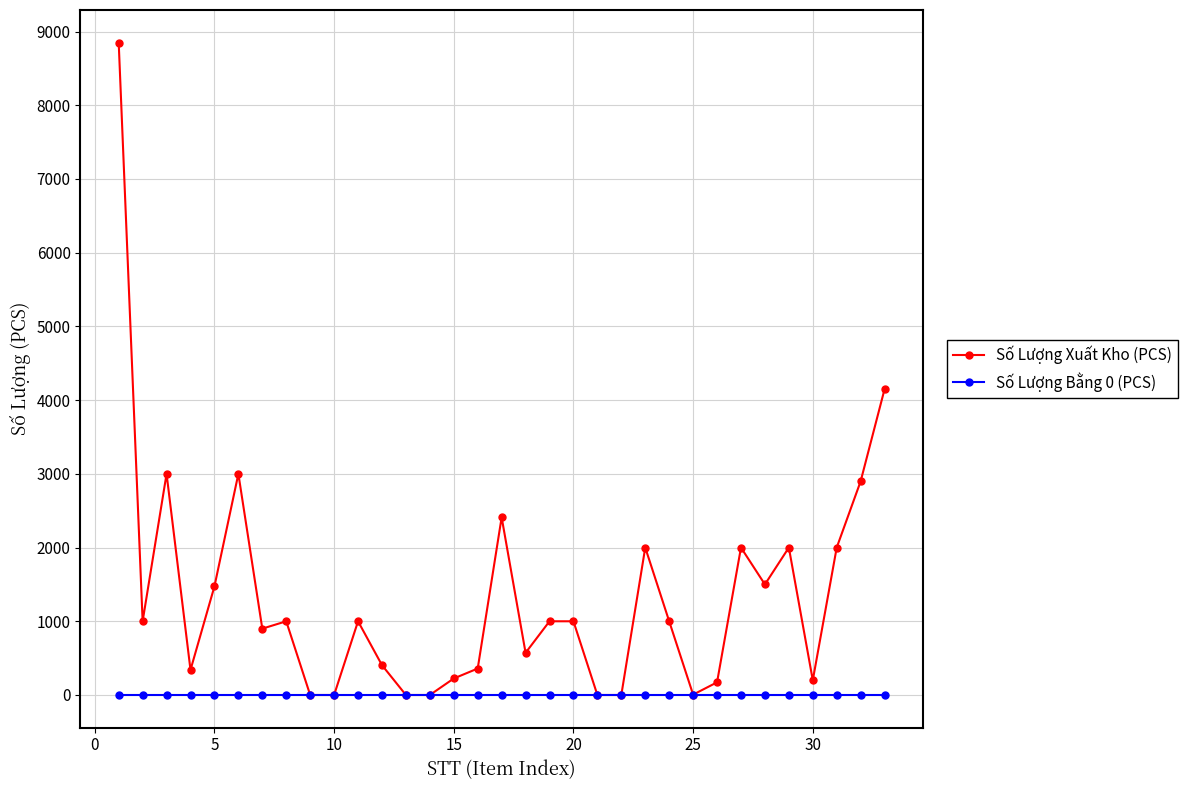

Which series has the largest range (max minus min)?

Số Lượng Xuất Kho (PCS)